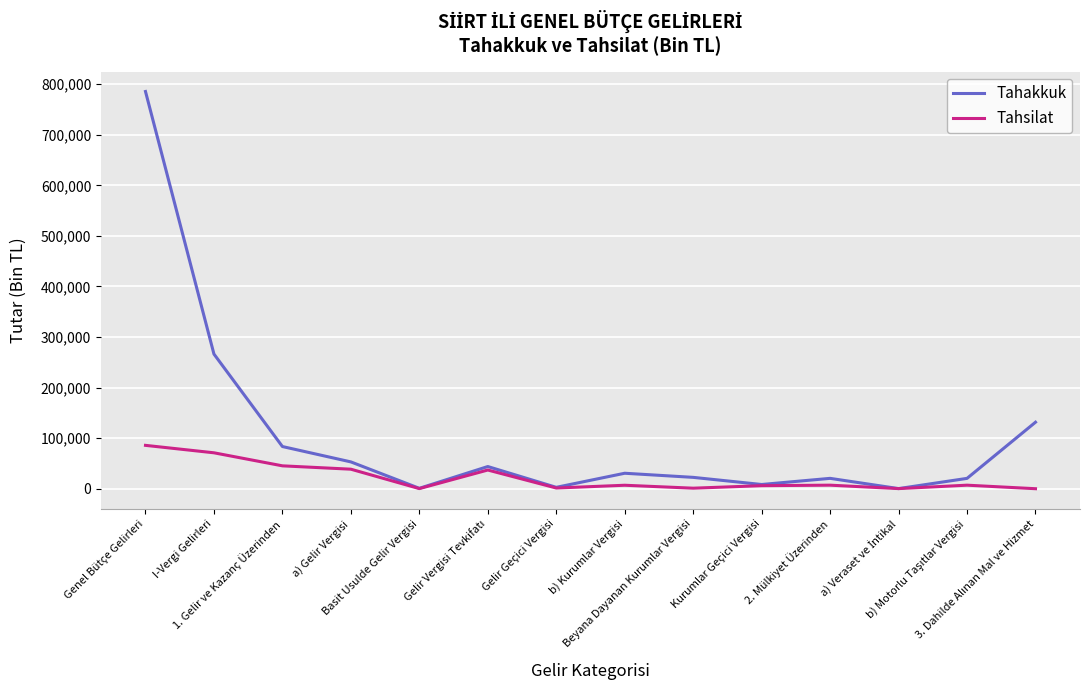

What are all the series names shown in the legend?

Tahakkuk, Tahsilat